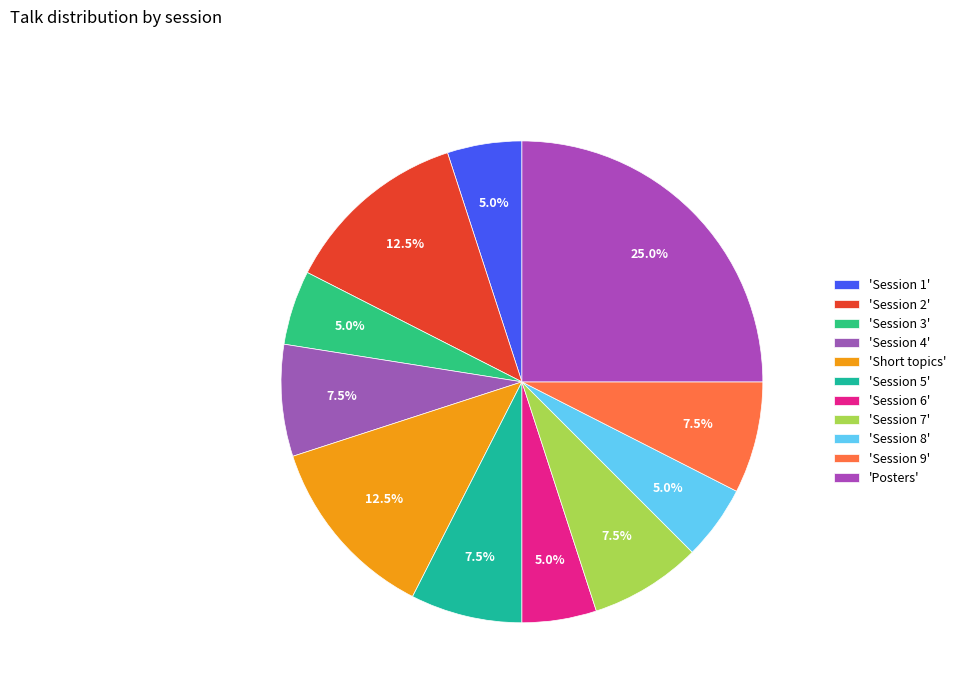

How many slices are in this pie chart?

11